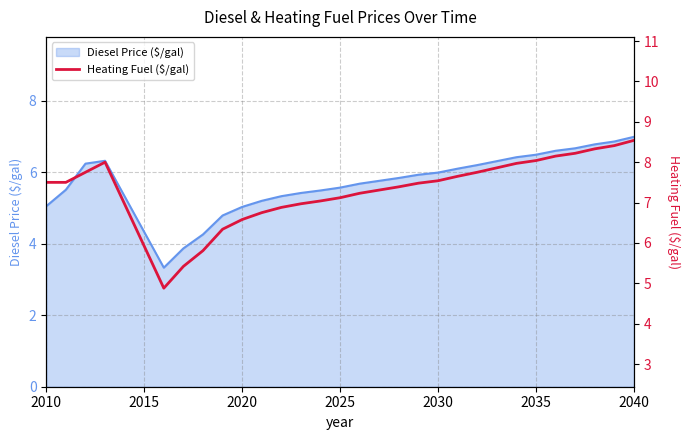

Does the chart have visible grid lines?

Yes